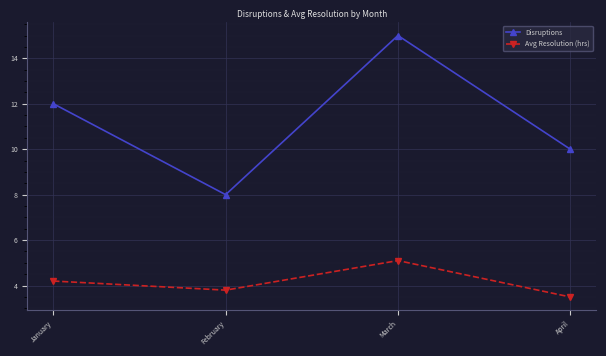

In Disruptions, how many points are lower than both neighbors (excluding endpoints)?

1